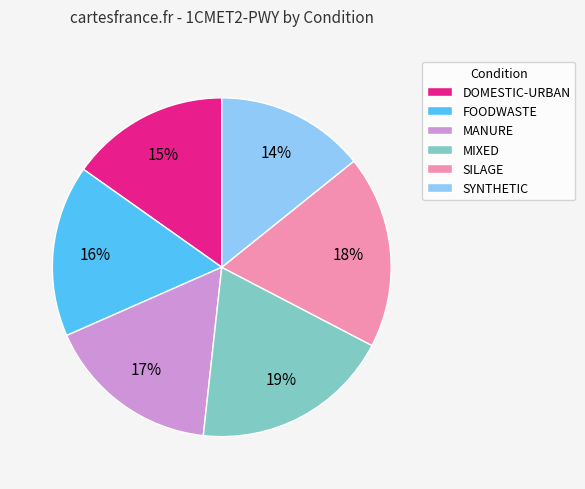

Combined, do SYNTHETIC and DOMESTIC-URBAN account for over 50%?

No